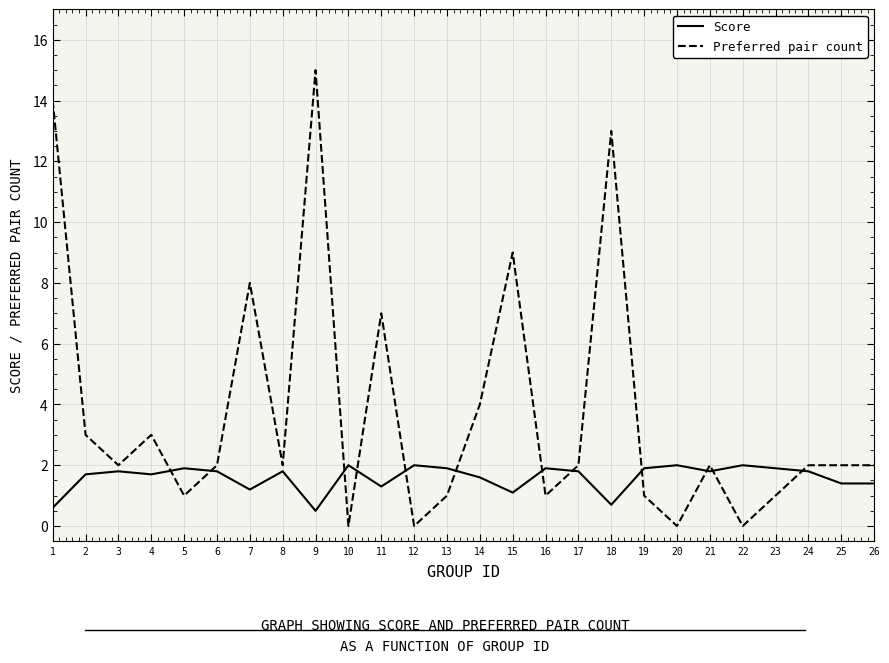

What is the highest value of the Score series?

2.0